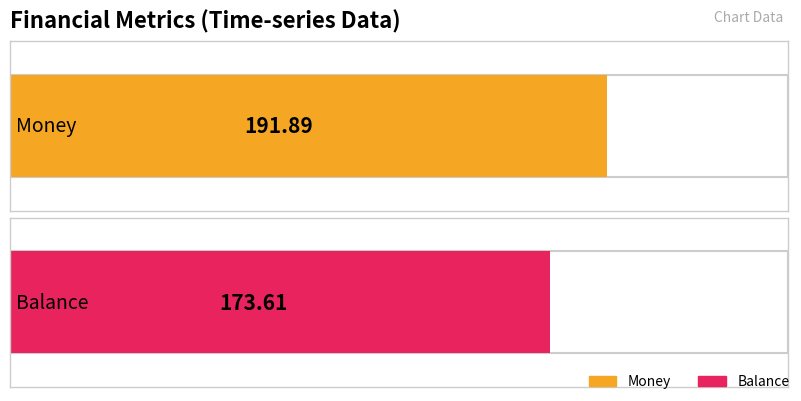

What is the greatest value displayed?

191.9